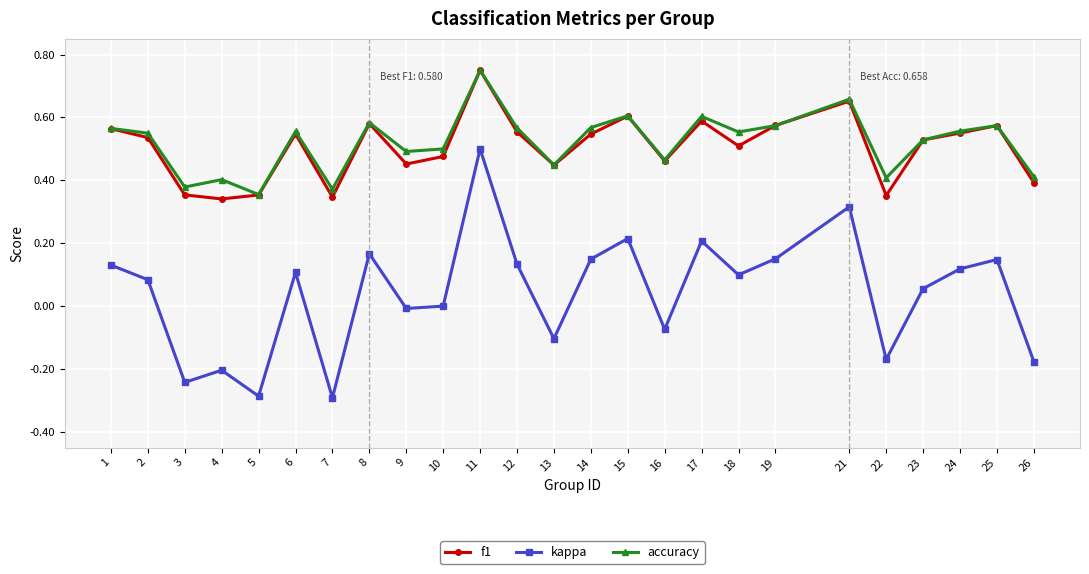

Count the f1 values in the range 0 to 1.

25